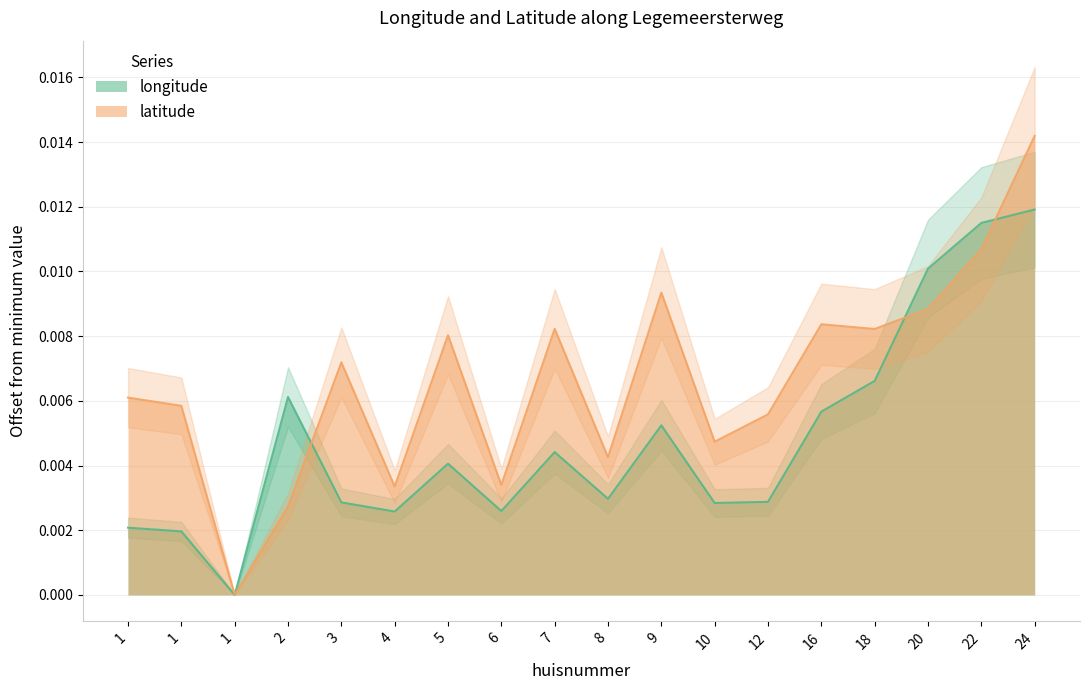

How many lines are shown in the chart?

2